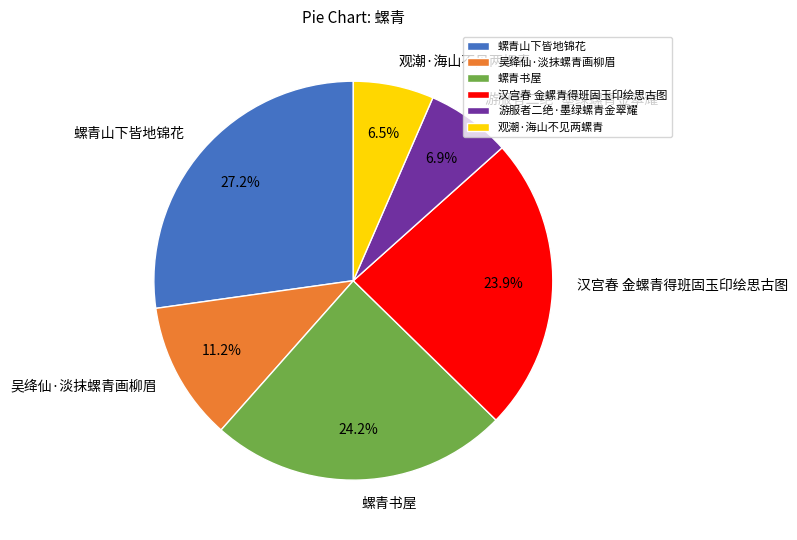

What is the ratio of the value at 游服者二绝·墨绿螺青金翠耀 to the value at 汉宫春 金螺青得班固玉印绘思古图?

0.3